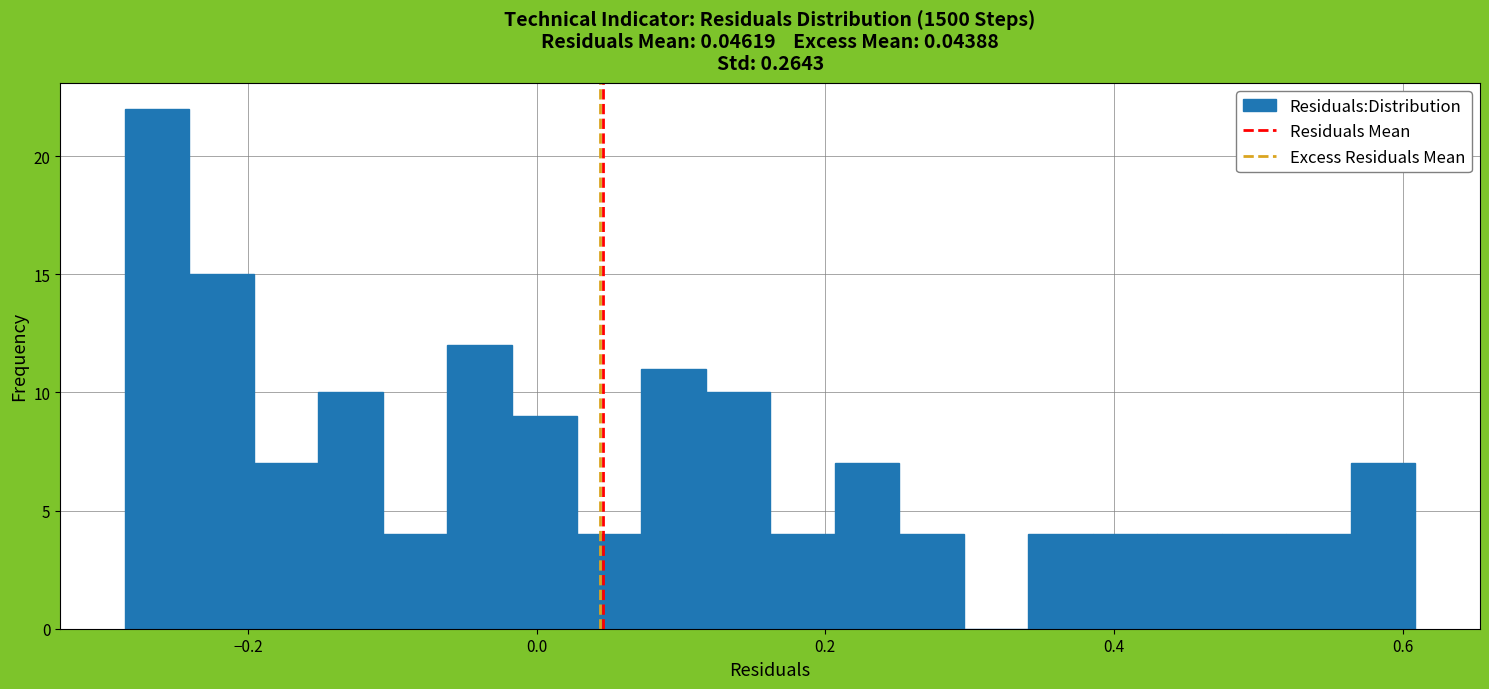

Around what value on the x-axis is the tallest bar? Give the approximate position of its centre, as read against the axis.

-0.26